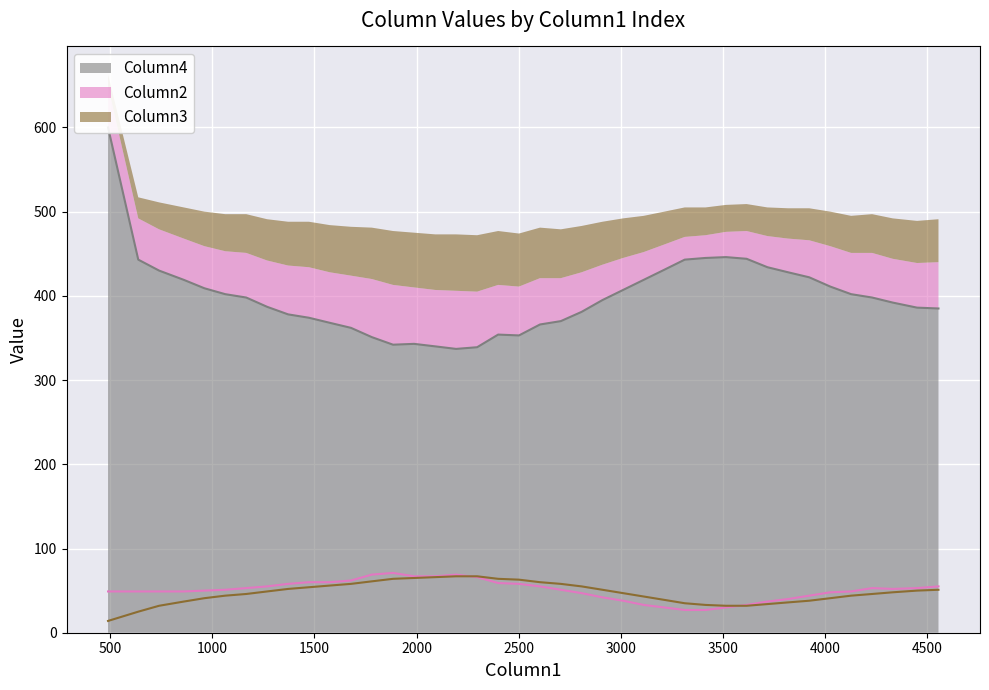

How many lines are shown in the chart?

3